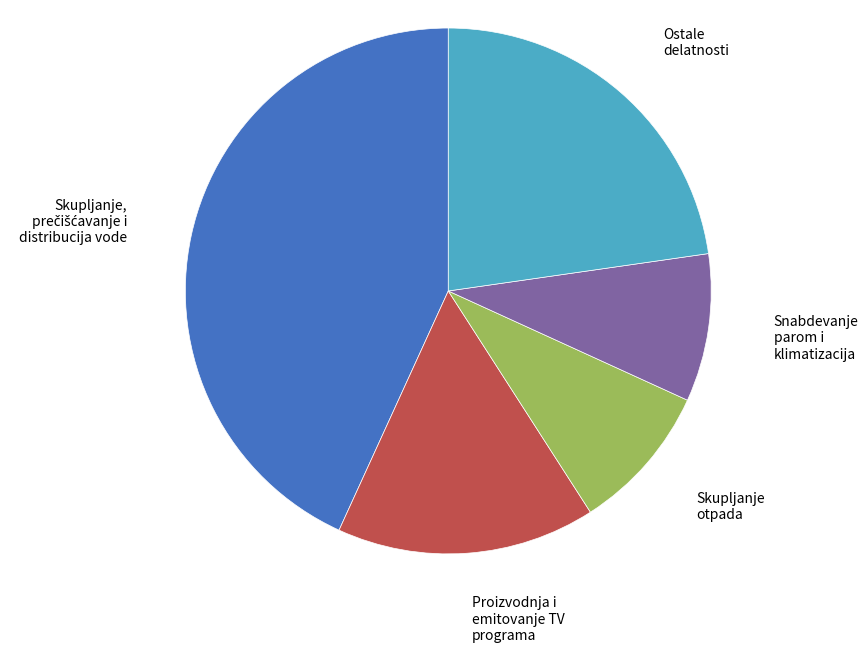

Does any single category account for the majority?

No